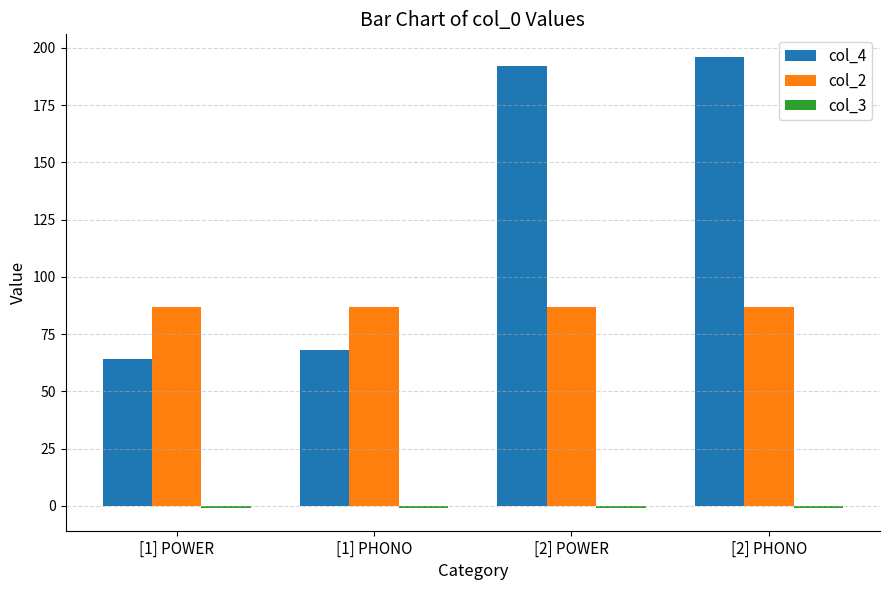

At how many categories does at least one series exceed 34?

4